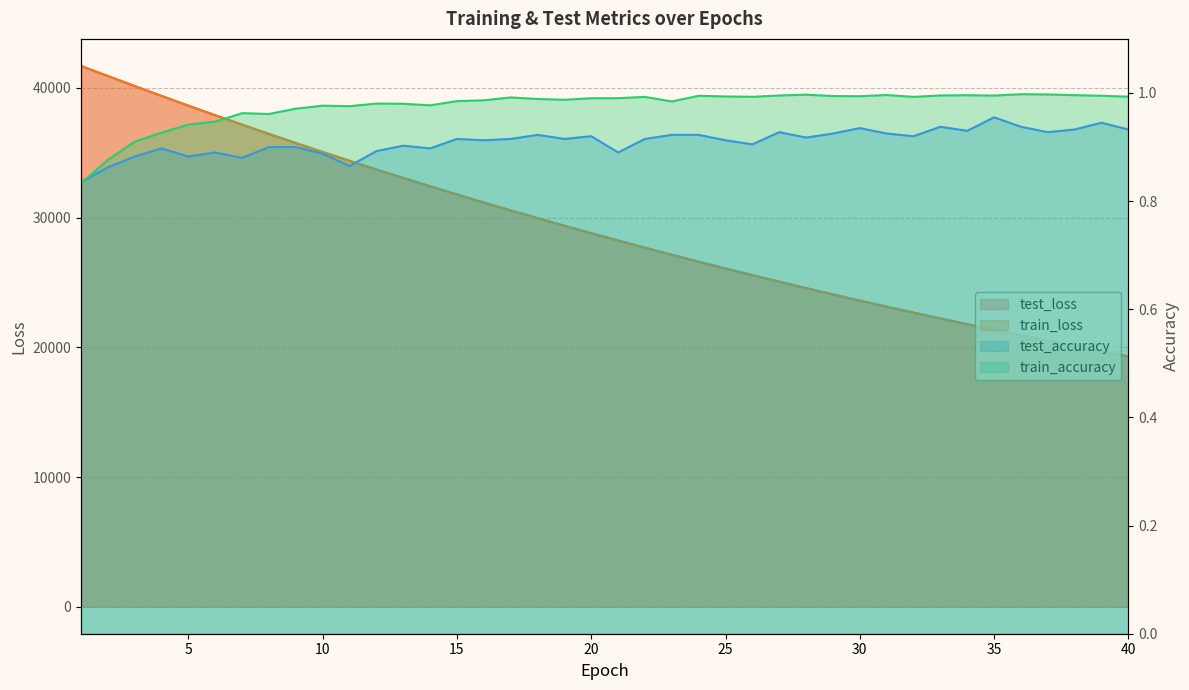

At how many categories does at least one series exceed 5055?

40